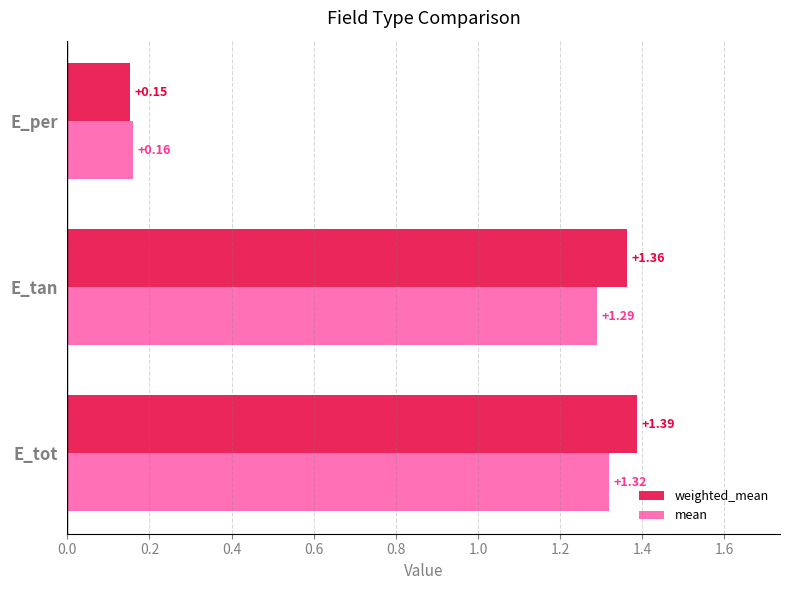

What are all the series names shown in the legend?

weighted_mean, mean